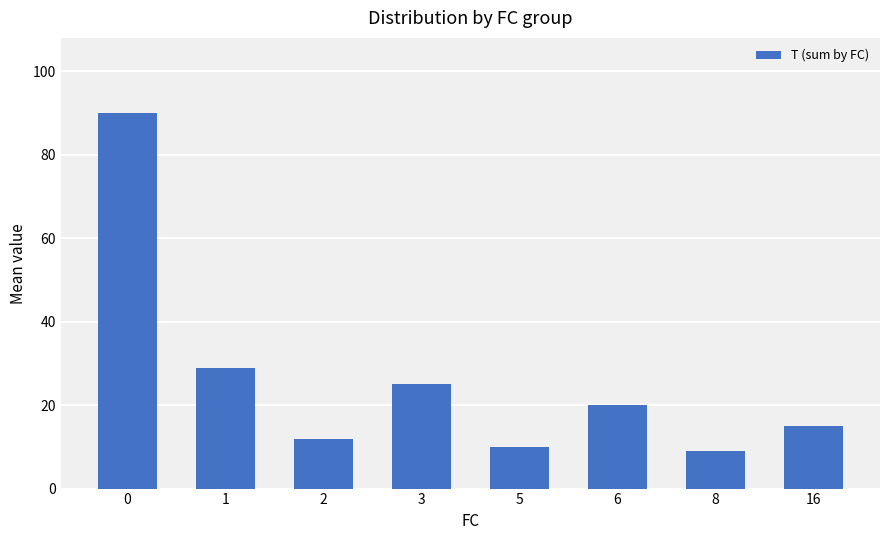

Between 16 and 2, which is larger?

16